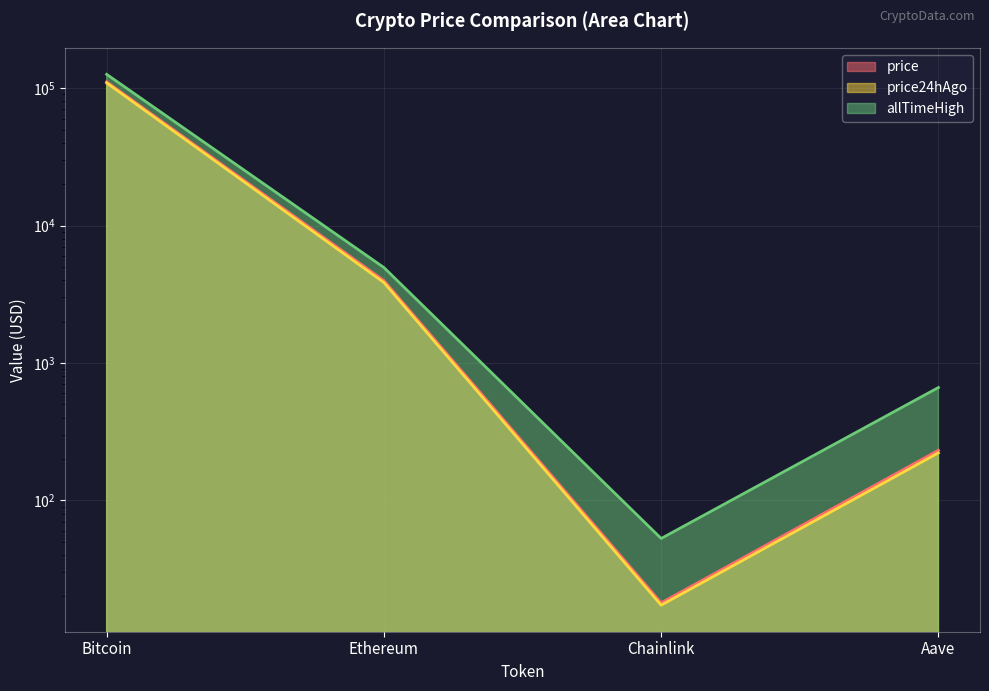

What is the total value across all series at Ethereum?

12768.2